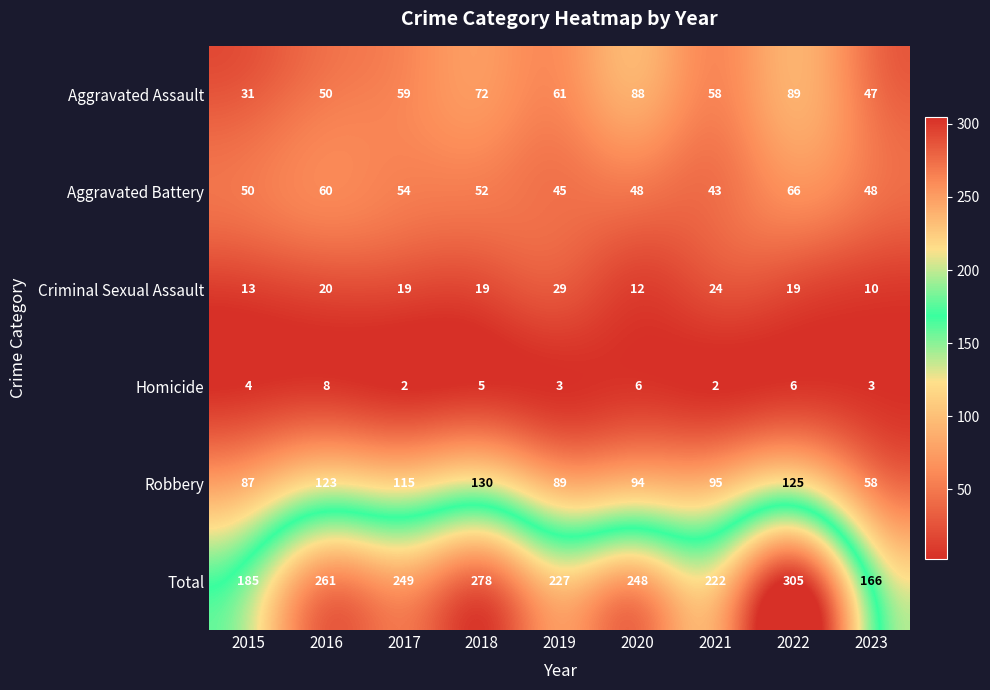

The Homicide series shows 6 at 2015. True or false?

False